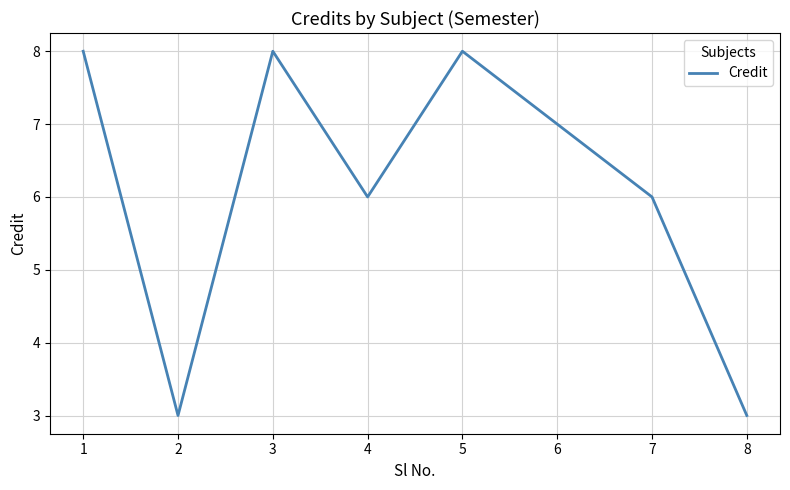

True or false: the data shows 6 at 4.

True